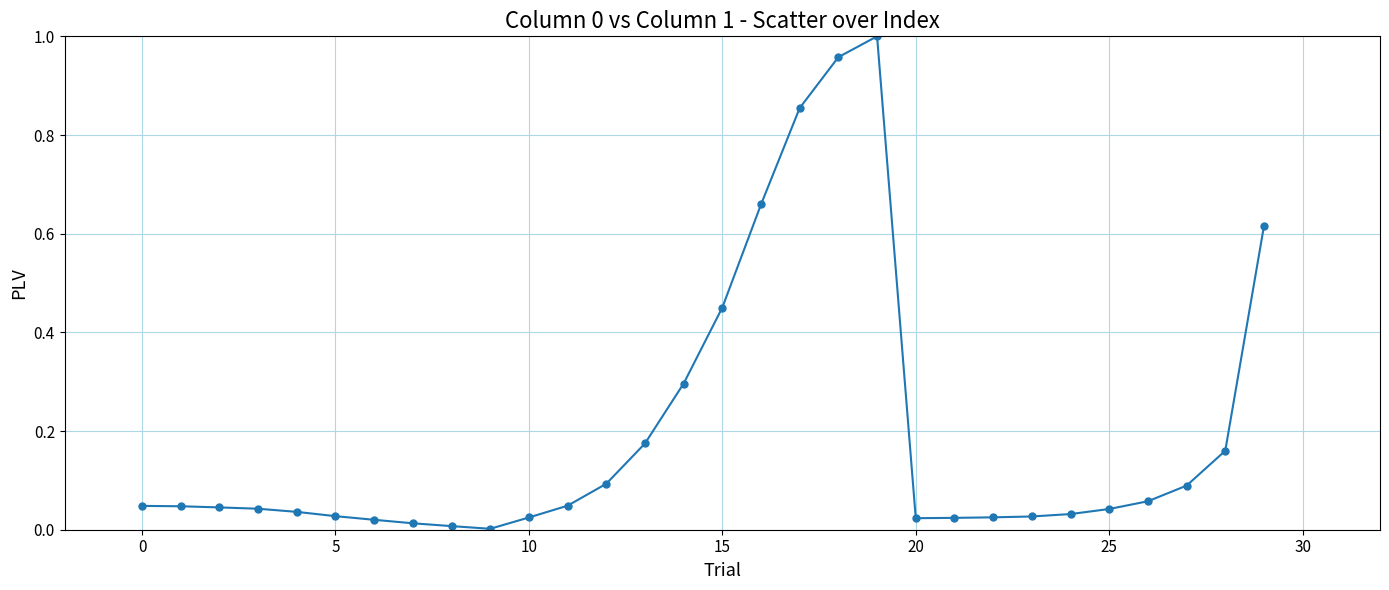

What is the value of the 15th point from the left?

0.3